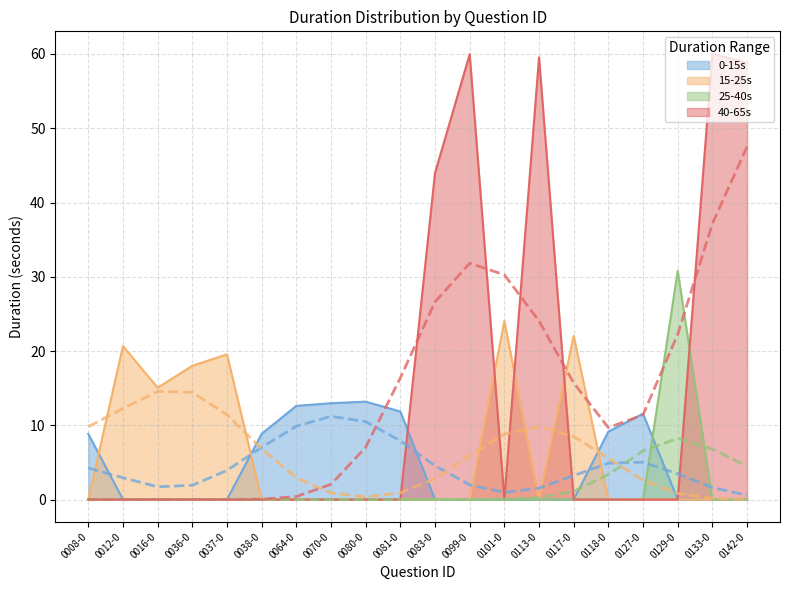

Reading left to right, transcribe all the data shown in this chart.

8.8	20.7	15.1	18.0	19.6	8.8	12.6	13.0	13.2	11.9	44.0	60.0	24.0	59.5	22.0	9.2	11.6	30.8	60.0	58.8